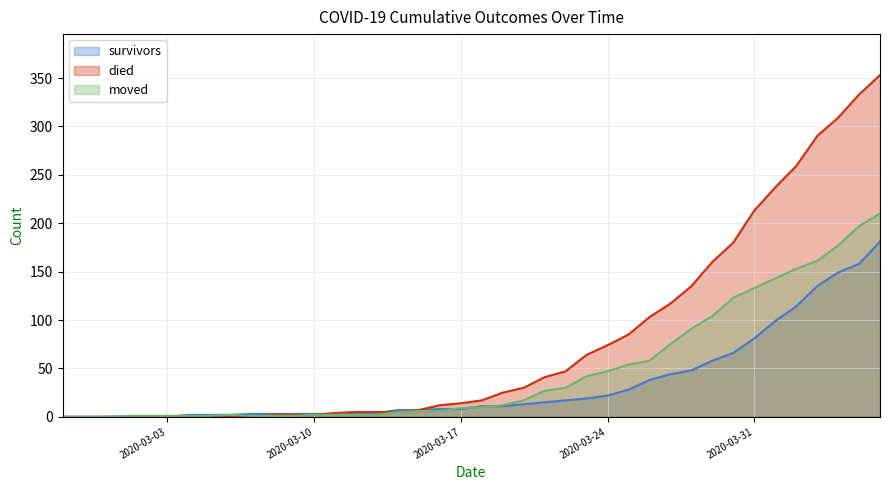

Count the number of categories in the chart.

40